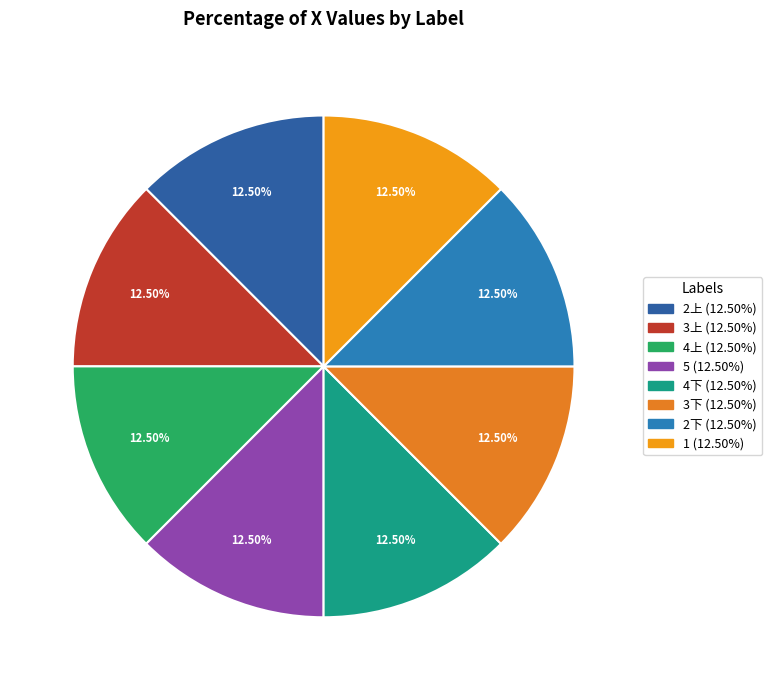

Combined, do 4下 and 3下 account for over 50%?

No